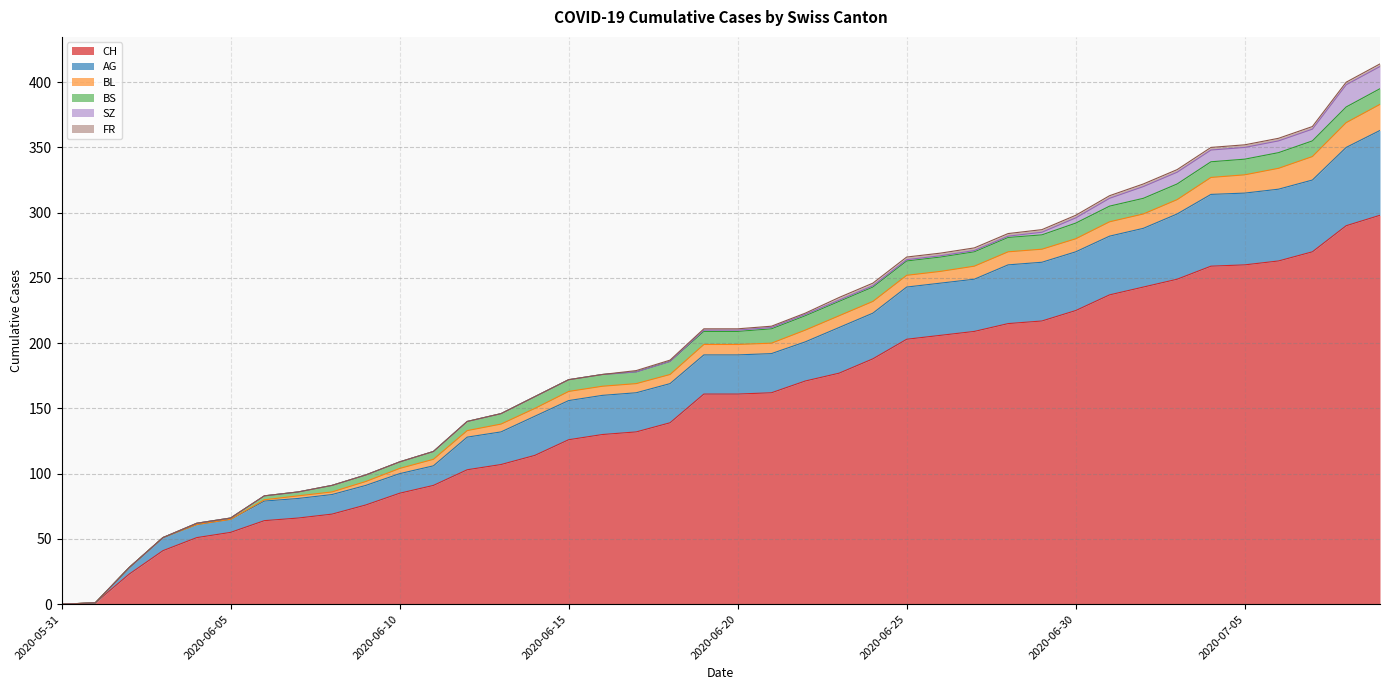

What value does the BS series have at 2020-07-01?

12